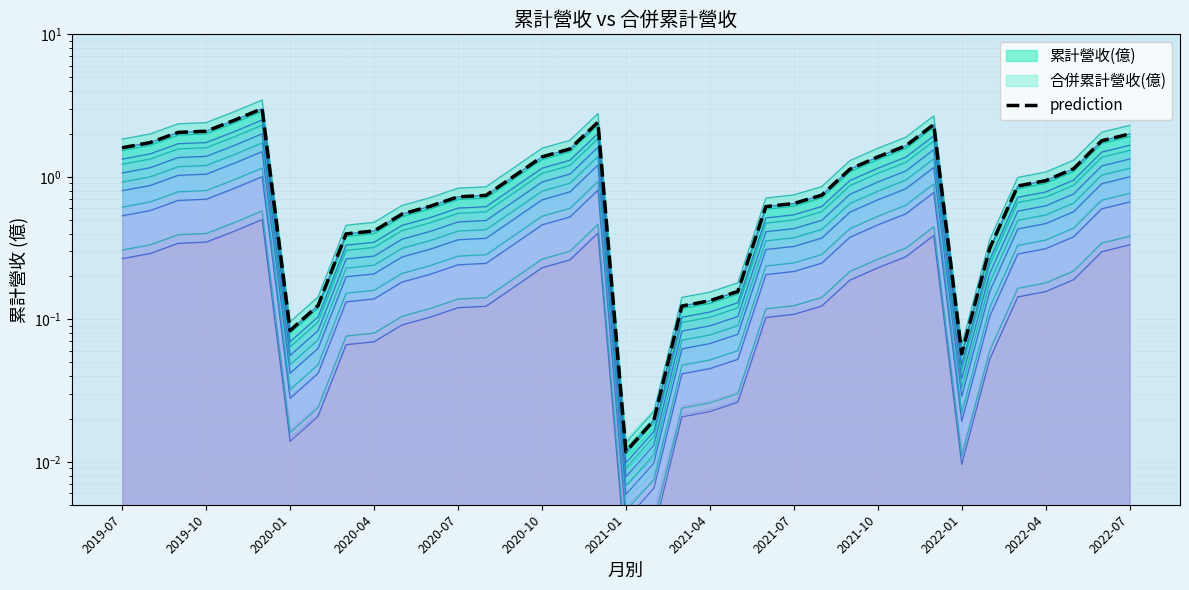

The value at 23 is 0.6. True or false?

True